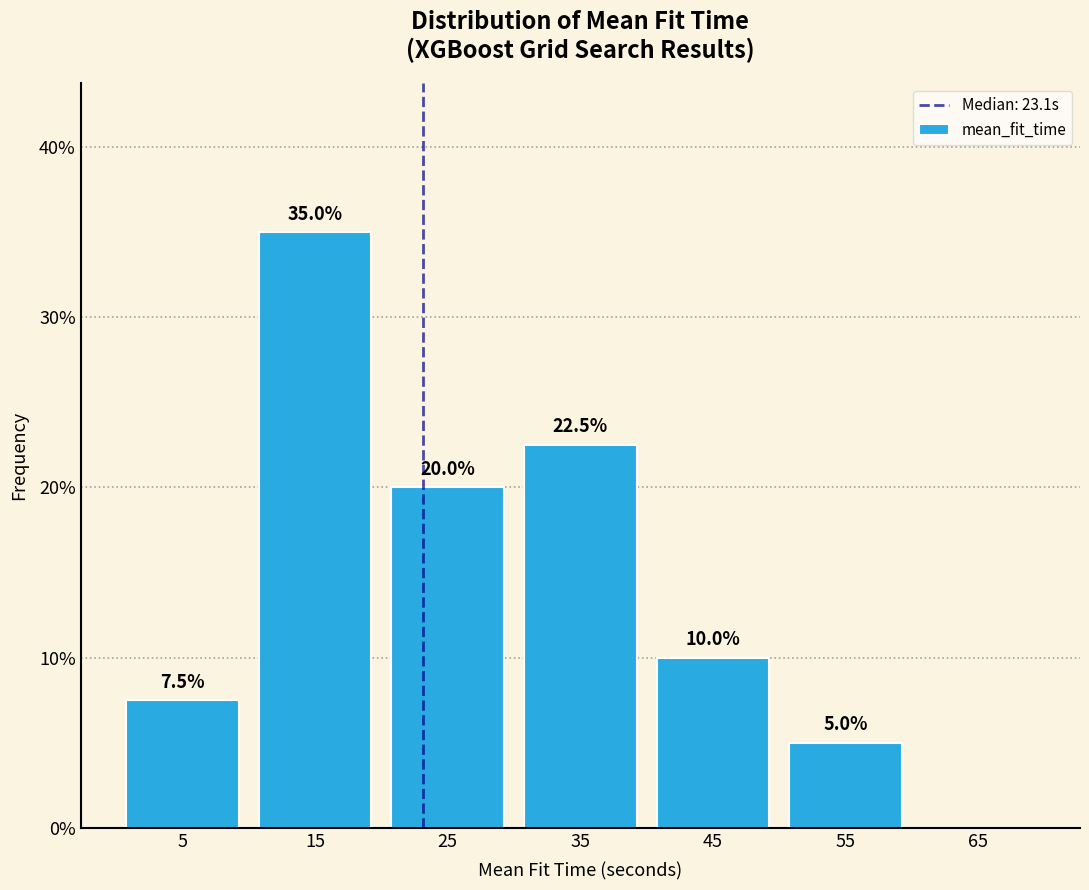

Over which range of the x-axis is the bar tallest?

10 to 20